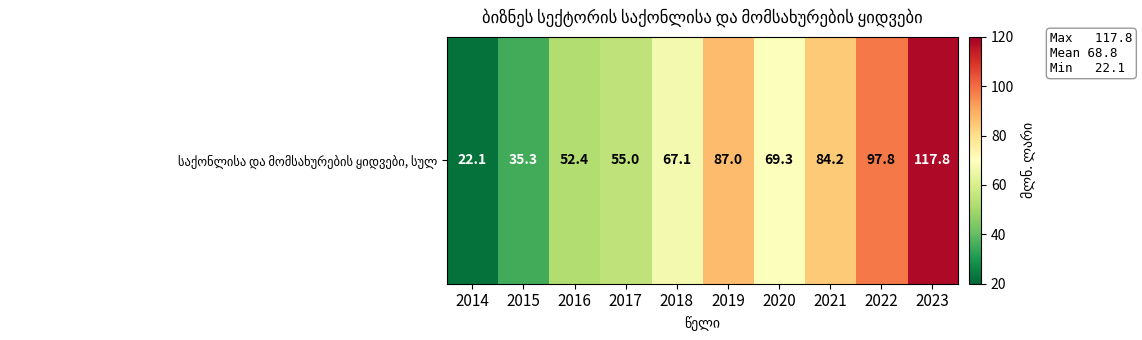

Reading left to right, transcribe all the data shown in this chart.

2014=22.1	2015=35.3	2016=52.4	2017=55.0	2018=67.1	2019=87.0	2020=69.3	2021=84.2	2022=97.8	2023=117.8